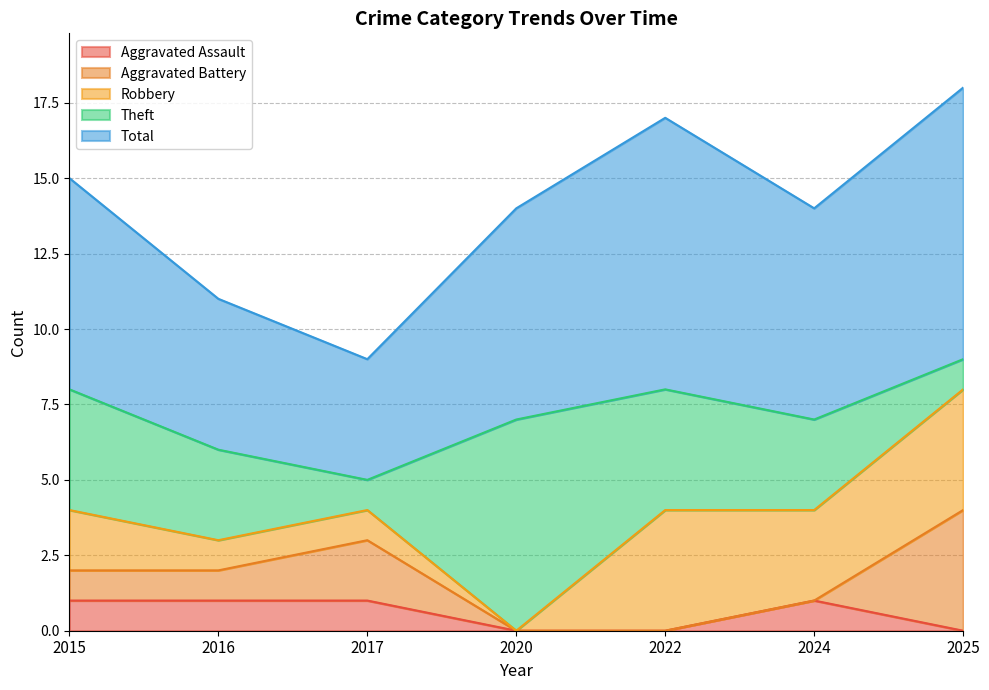

True or false: Aggravated Battery and Aggravated Assault intersect in this chart.

True